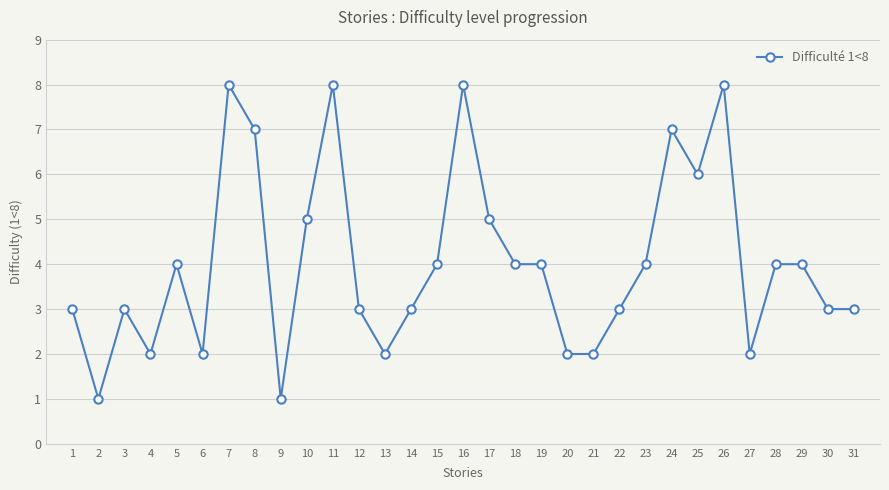

What is the value of the 21st point from the left?

2